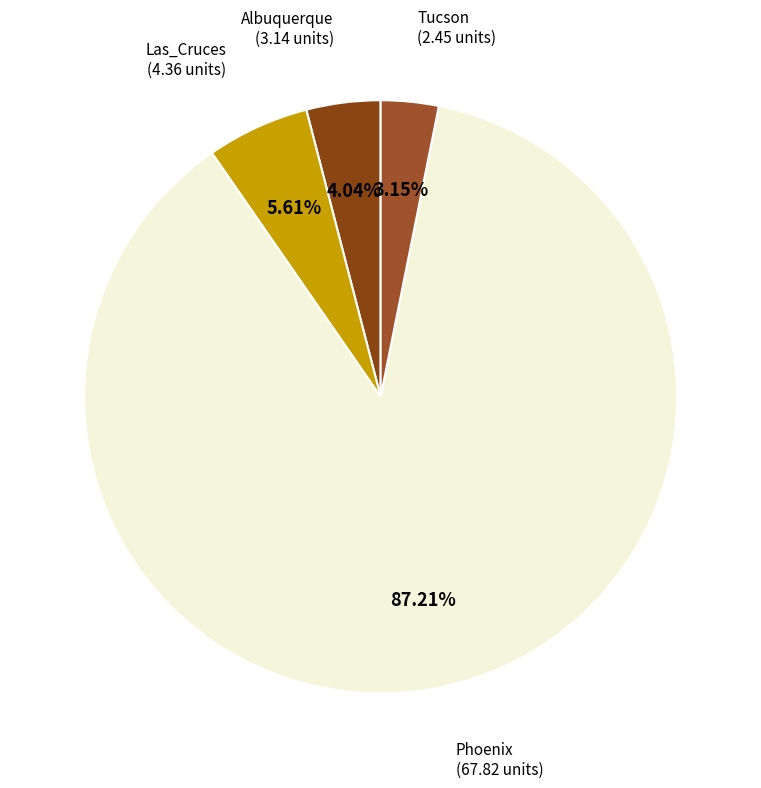

Which slice is the largest?

Phoenix